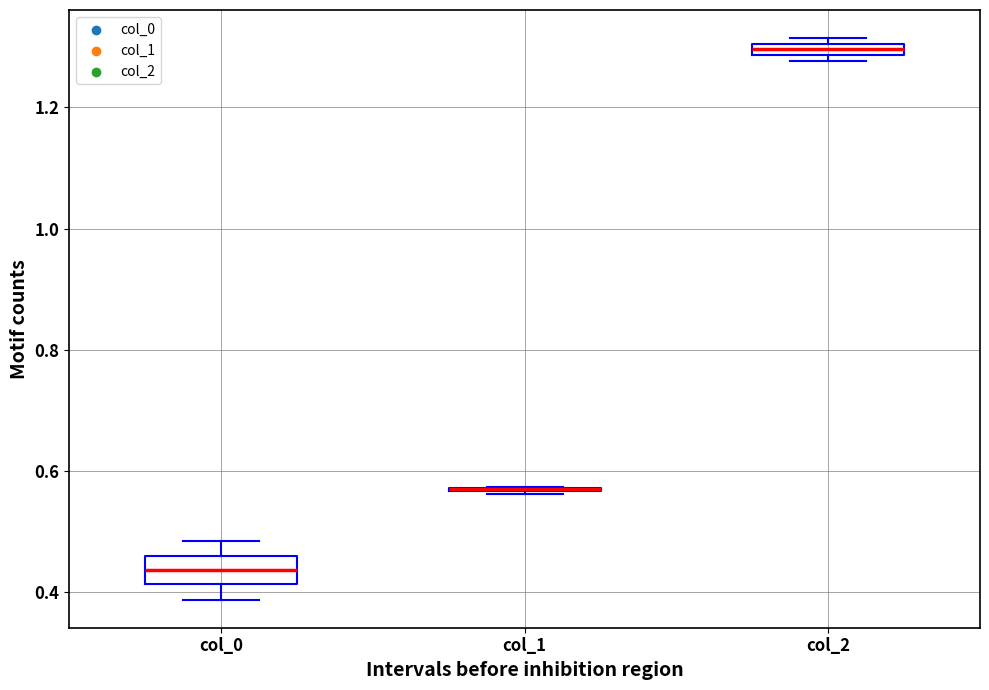

Which box is the tallest, from its lower edge to its upper edge?

col_0